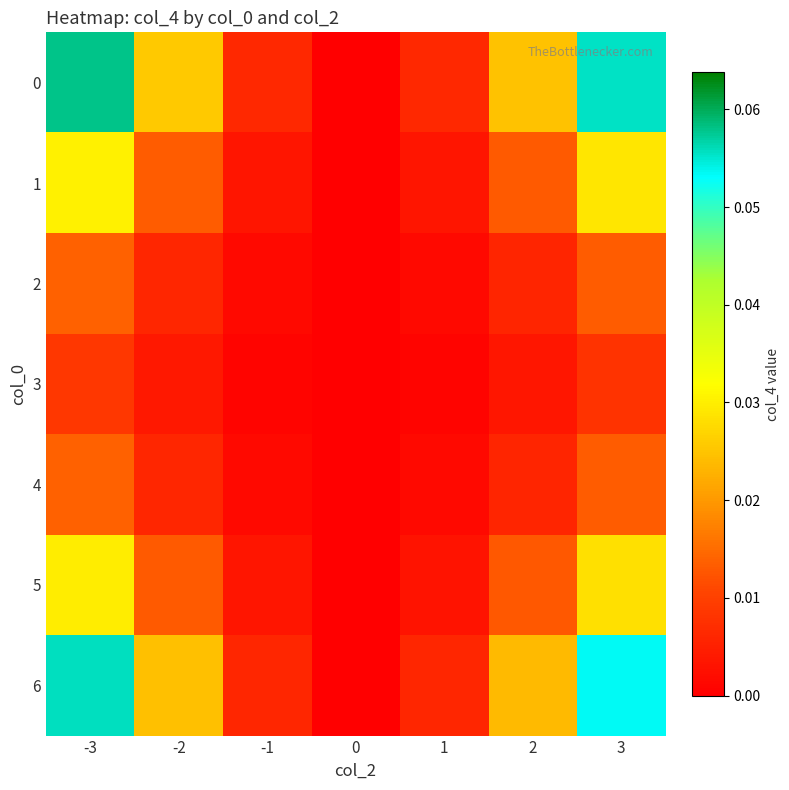

Reading left to right, list all the values displayed in this chart.

0: -3=0.1	-2=0.0	-1=0.0	0=0.0	1=0.0	2=0.0	3=0.1
1: -3=0.0	-2=0.0	-1=0.0	0=0.0	1=0.0	2=0.0	3=0.0
2: -3=0.0	-2=0.0	-1=0.0	0=0.0	1=0.0	2=0.0	3=0.0
3: -3=0.0	-2=0.0	-1=0.0	0=0.0	1=0.0	2=0.0	3=0.0
4: -3=0.0	-2=0.0	-1=0.0	0=0.0	1=0.0	2=0.0	3=0.0
5: -3=0.0	-2=0.0	-1=0.0	0=0.0	1=0.0	2=0.0	3=0.0
6: -3=0.1	-2=0.0	-1=0.0	0=0.0	1=0.0	2=0.0	3=0.1